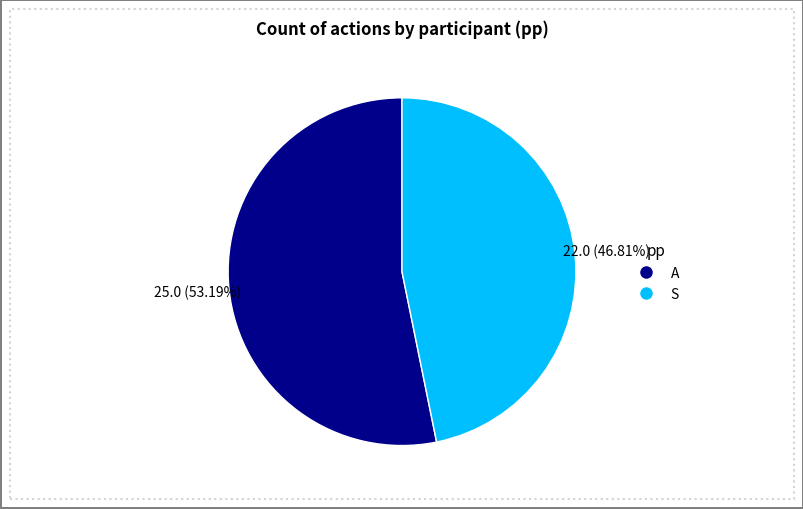

Which has a higher value, S or A?

A